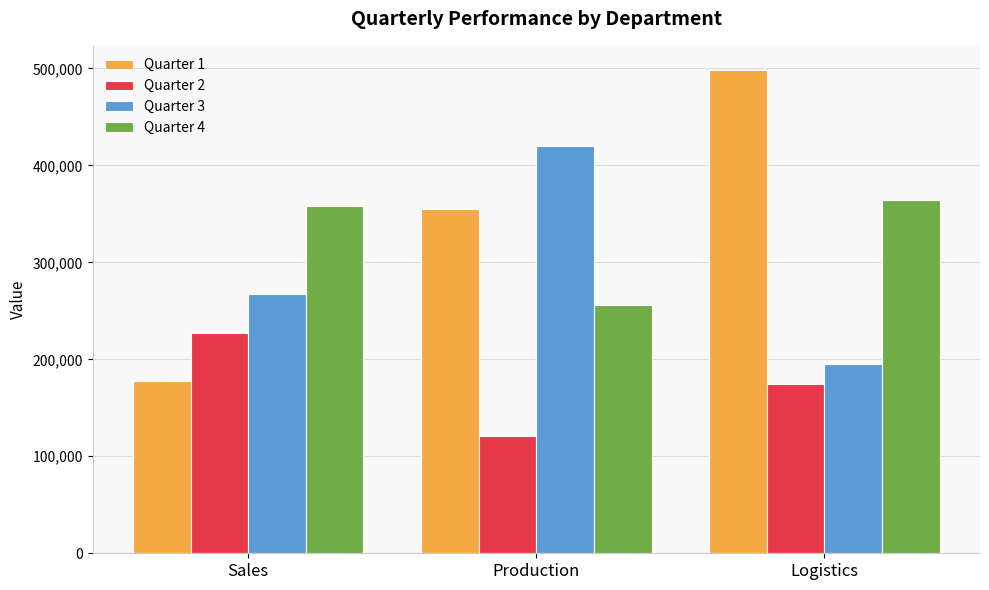

What is the total value across all series at Production?

1151284